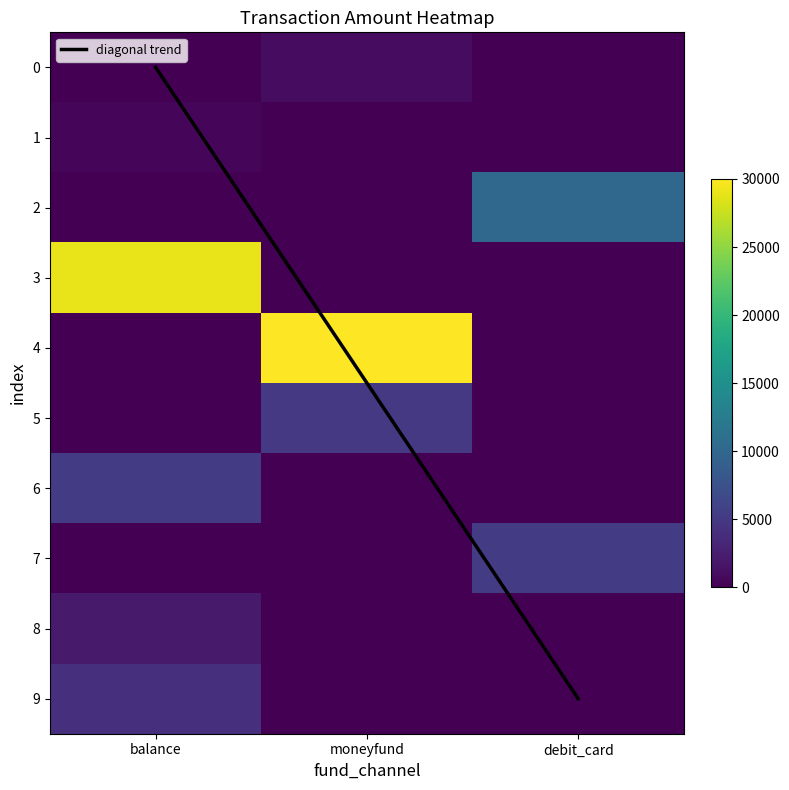

The value of debit_card at 7 is 9184. True or false?

False